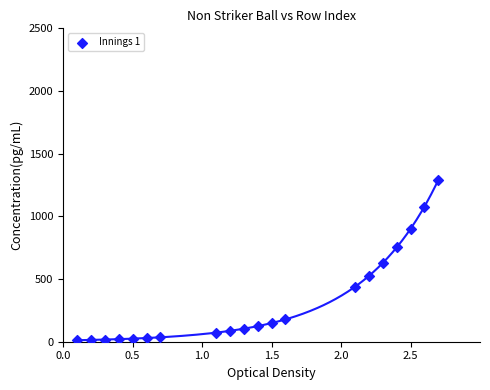

What is the range of X values (max minus min)?

2.6